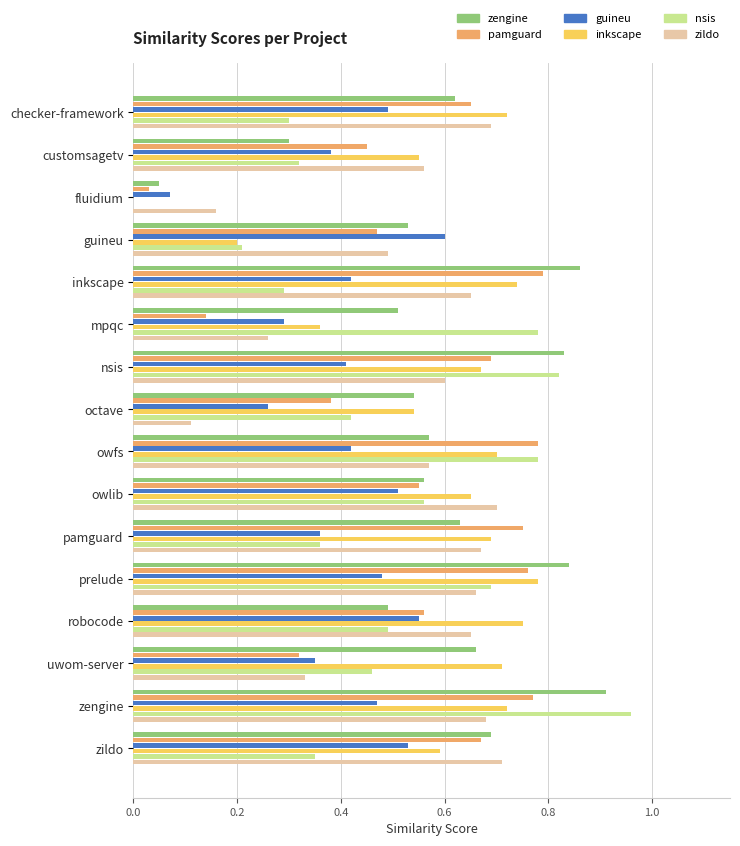

At which category does the chart reach its peak across all series?

zengine